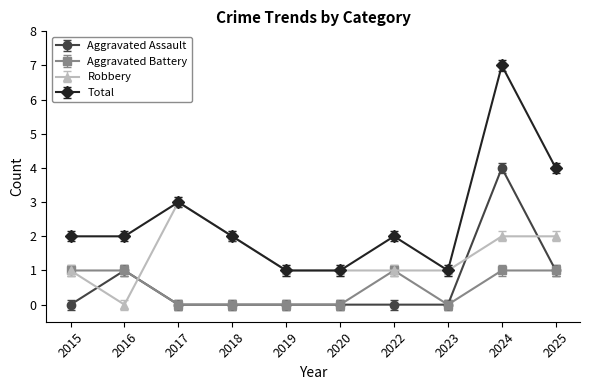

What are all the series names shown in the legend?

Aggravated Assault, Aggravated Battery, Robbery, Total